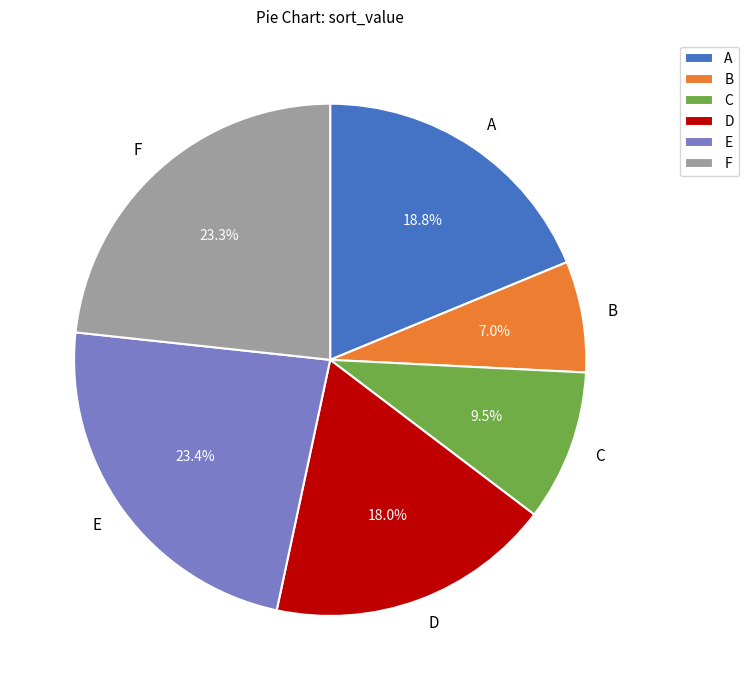

How many slices are in this pie chart?

6